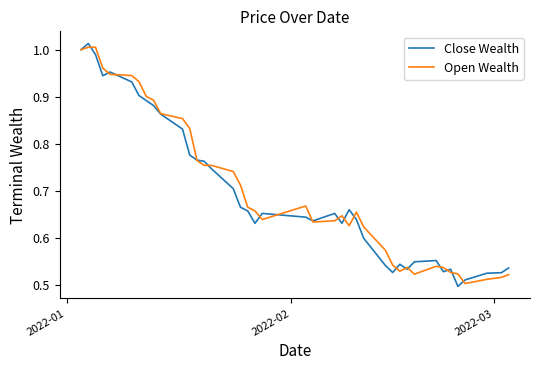

Count the number of data series in this chart.

2